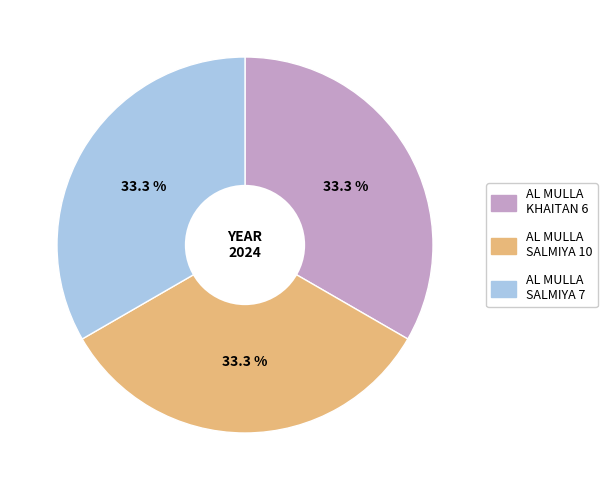

Is there any slice that represents more than half of the pie?

No